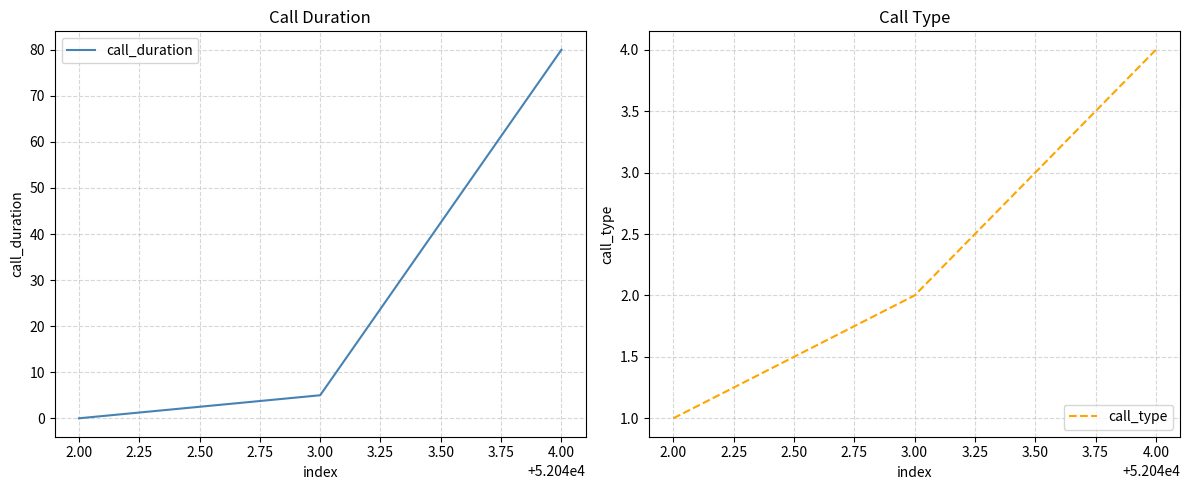

Read the call_type value at 2.00.

1